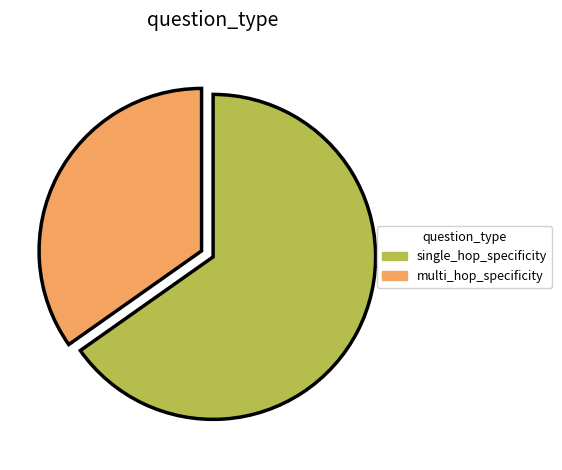

What is the ratio of the value at multi_hop_specificity to the value at single_hop_specificity?

0.5